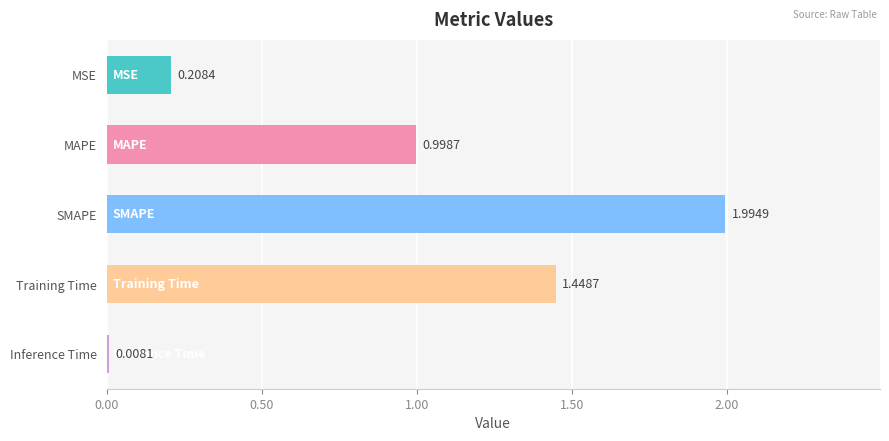

List the labels in order of value, smallest first.

Inference Time, MSE, MAPE, Training Time, SMAPE